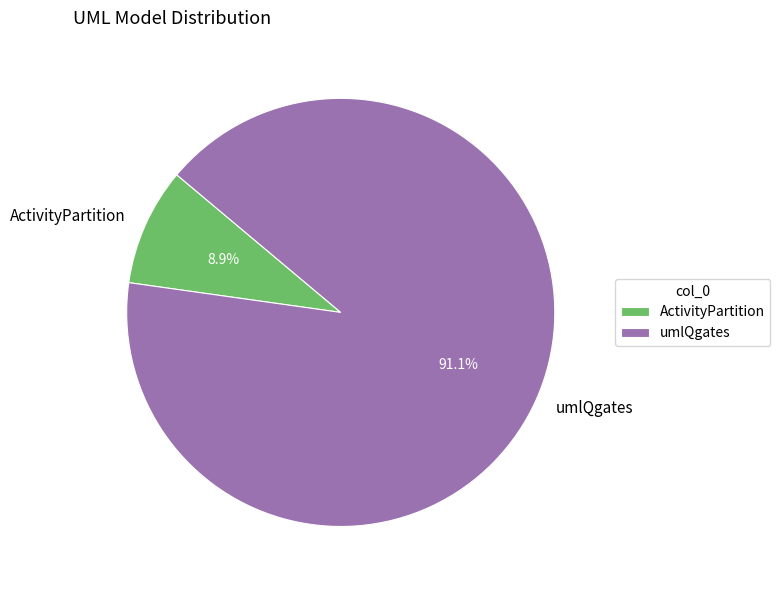

Which category accounts for the majority?

umlQgates